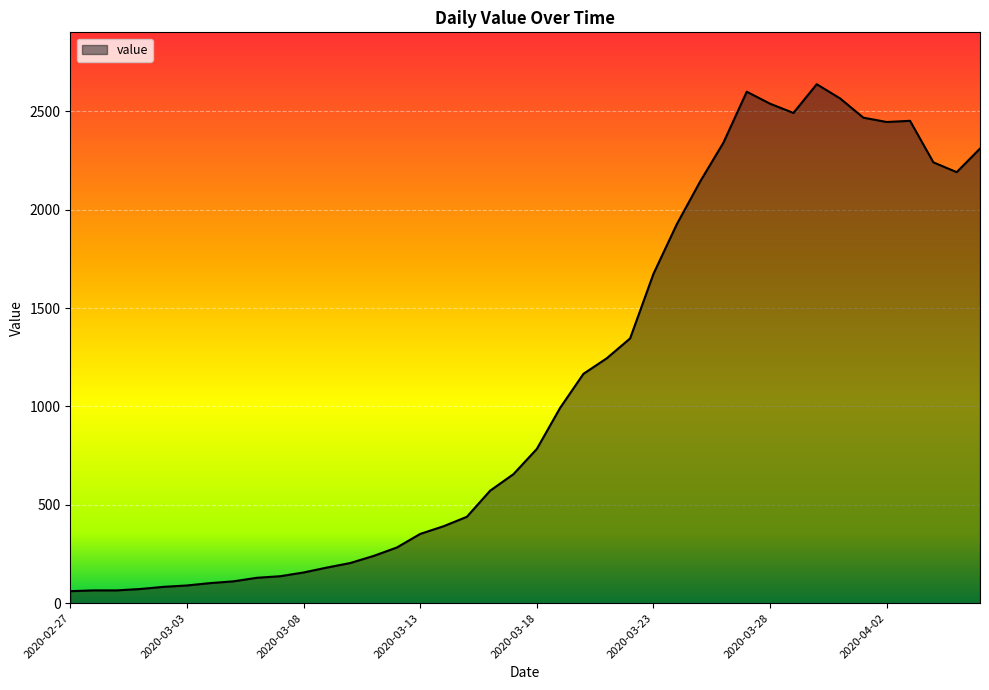

Does the chart have visible grid lines?

Yes